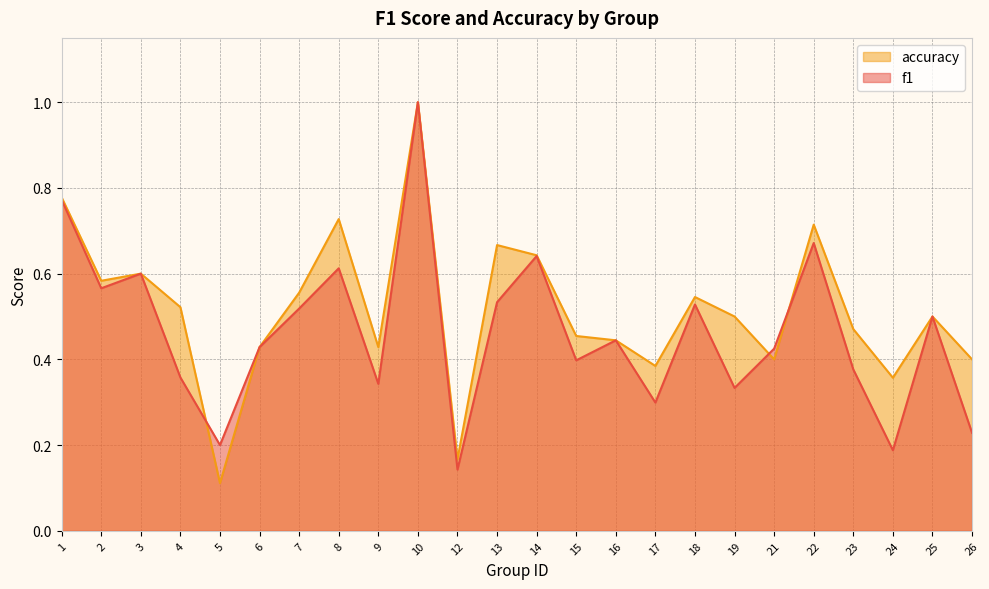

Between which two adjacent categories do accuracy and f1 first intersect?

4 and 5